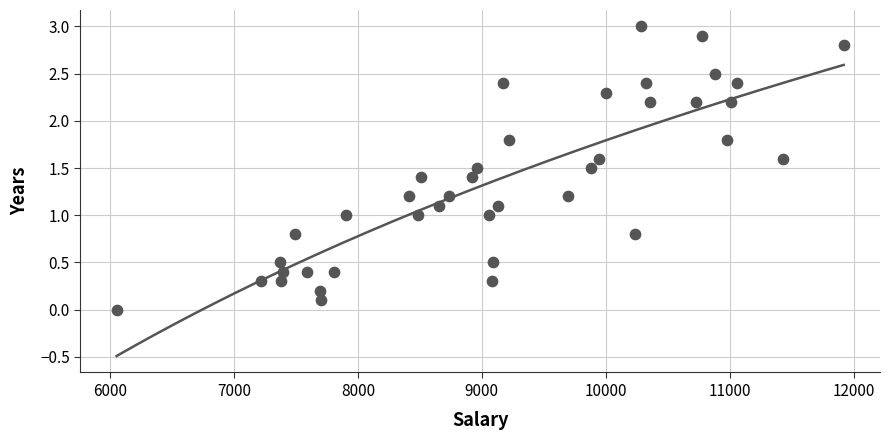

What is the ratio of the value at 19 to the value at 37?

0.4